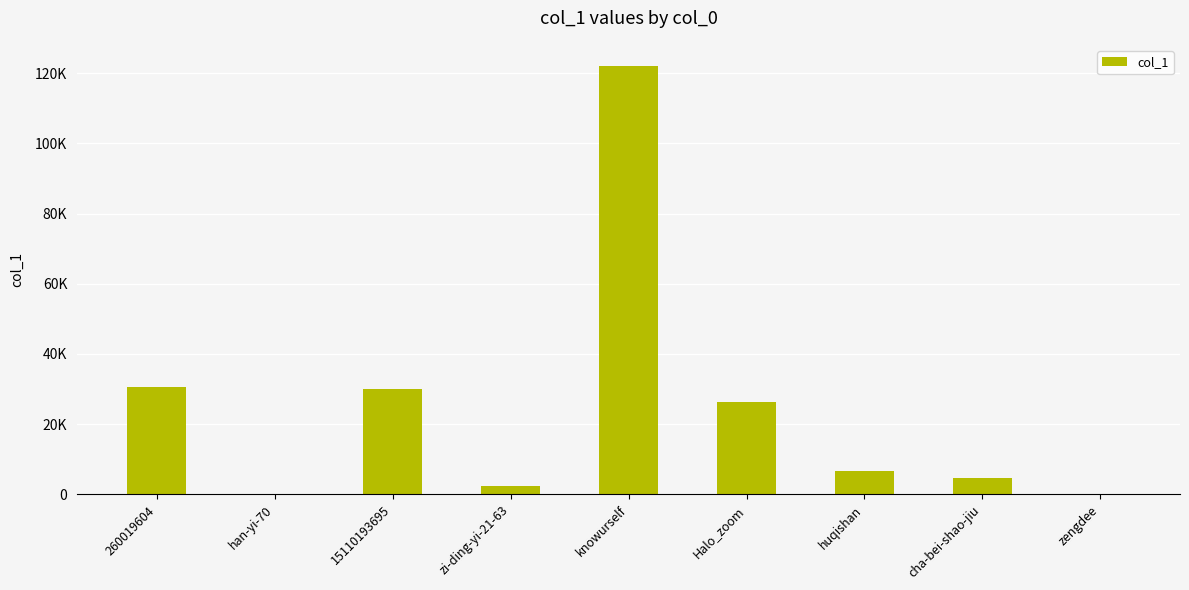

Reading right to left, what are all the values shown in this chart?

1	4531	6726	26392	121992	2248	29921	6	30530